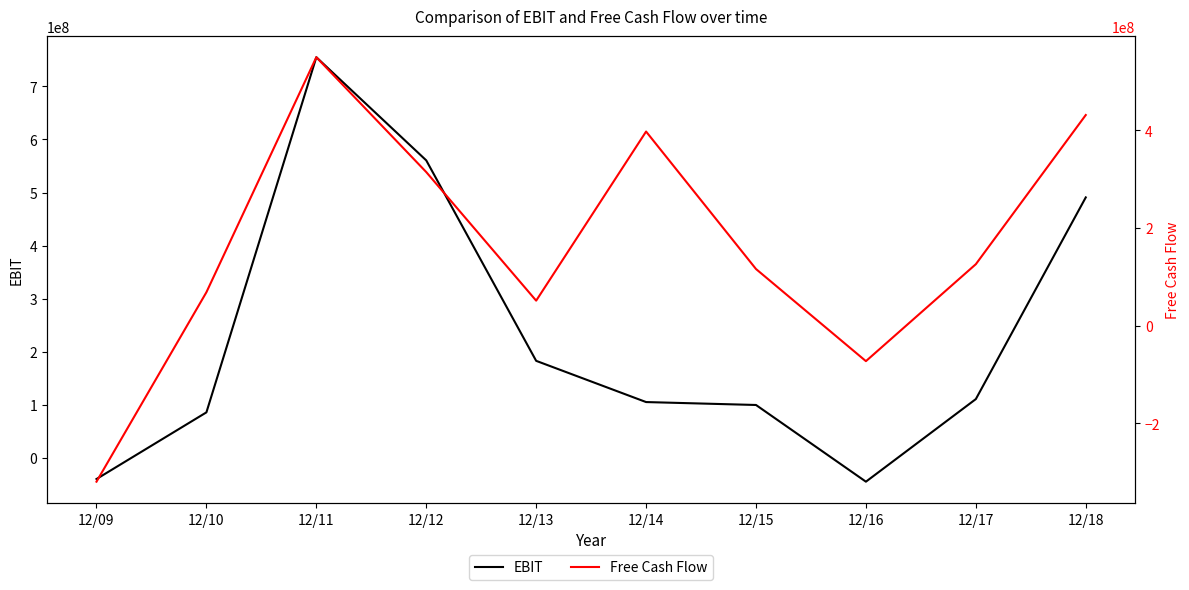

Does the chart display data point markers on the line(s)?

No